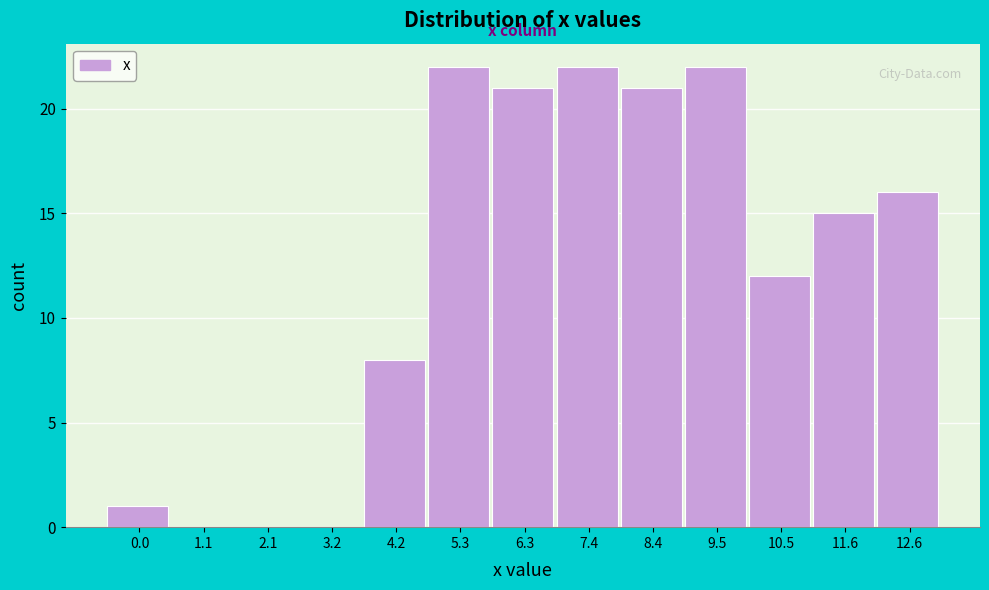

Reading left to right, extract all data points from this chart.

0.0=1	1.1=0	2.1=0	3.2=0	4.2=8	5.3=22	6.3=21	7.4=22	8.4=21	9.5=22	10.5=12	11.6=15	12.6=16